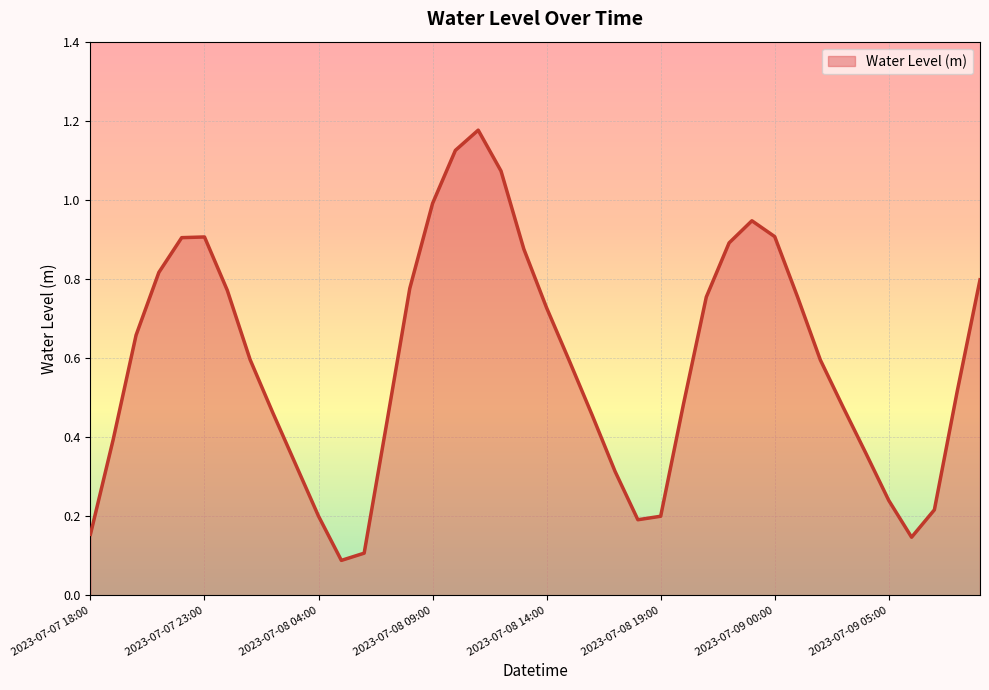

What is the label of the 4th point from the right?

2023-07-09 06:00